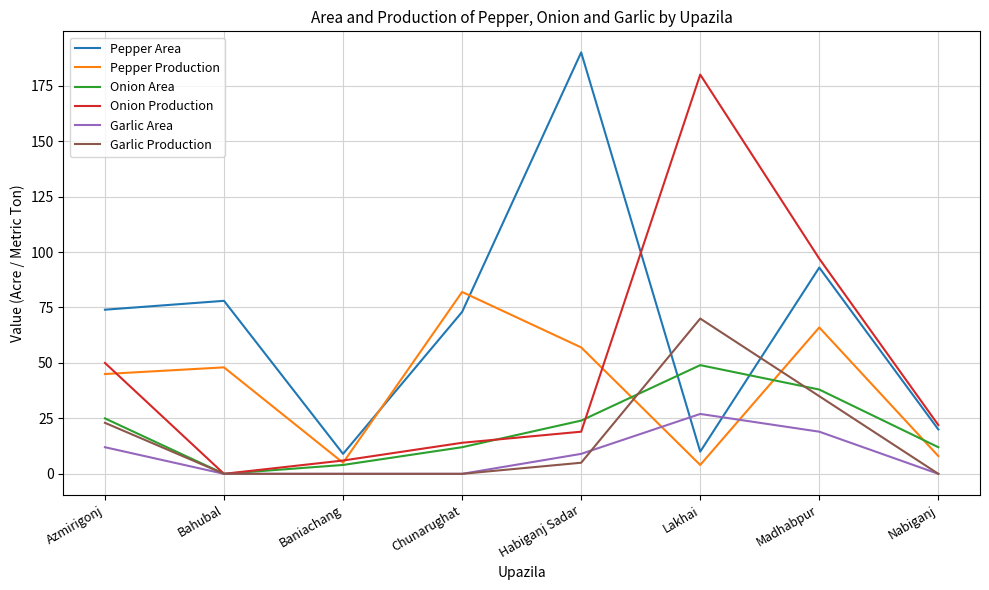

How many distinct data groups are displayed?

6